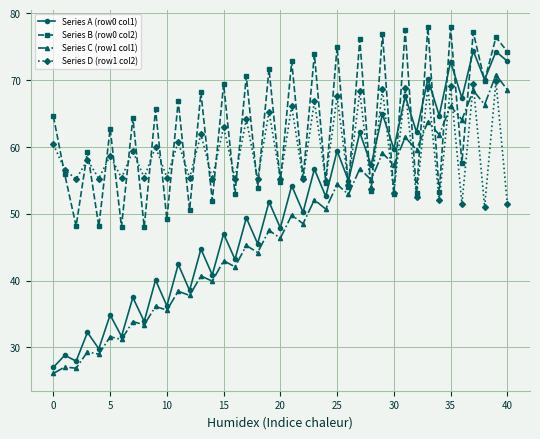

Is this an area chart (filled region under the line)?

No